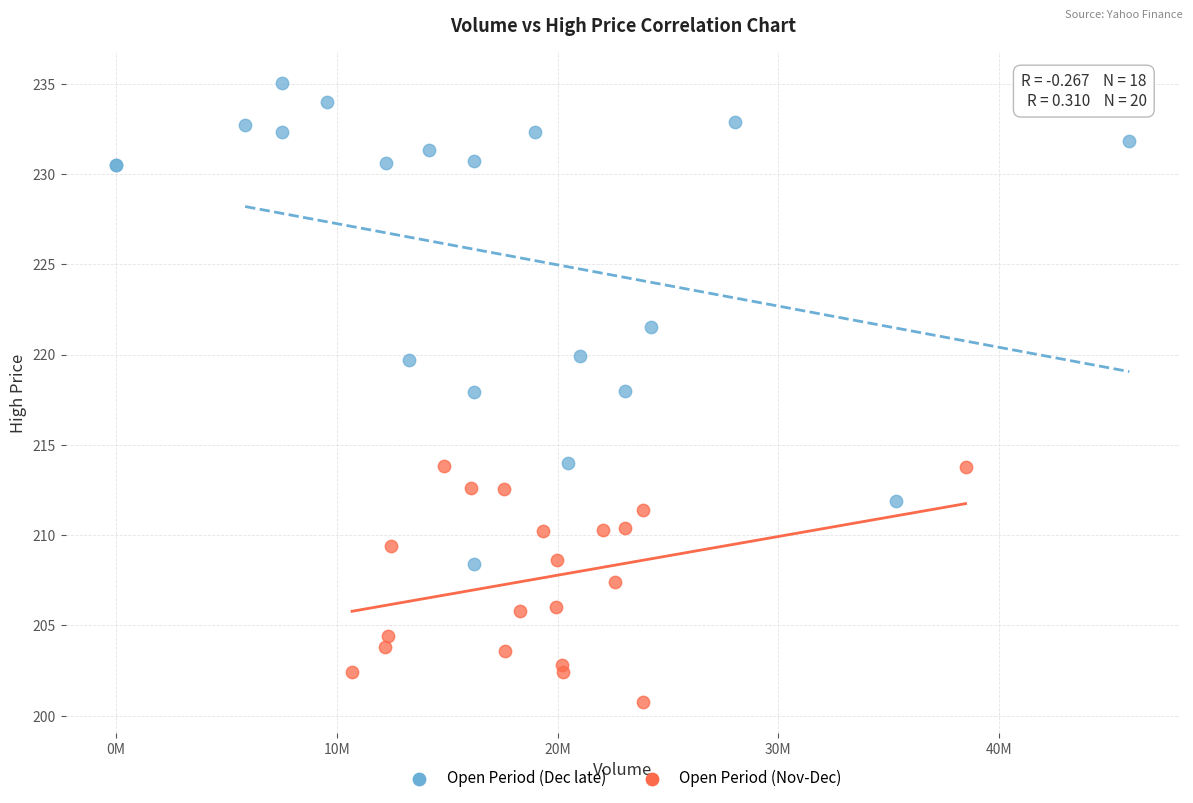

Which series has the widest spread of Y values?

Open Period (Dec late)